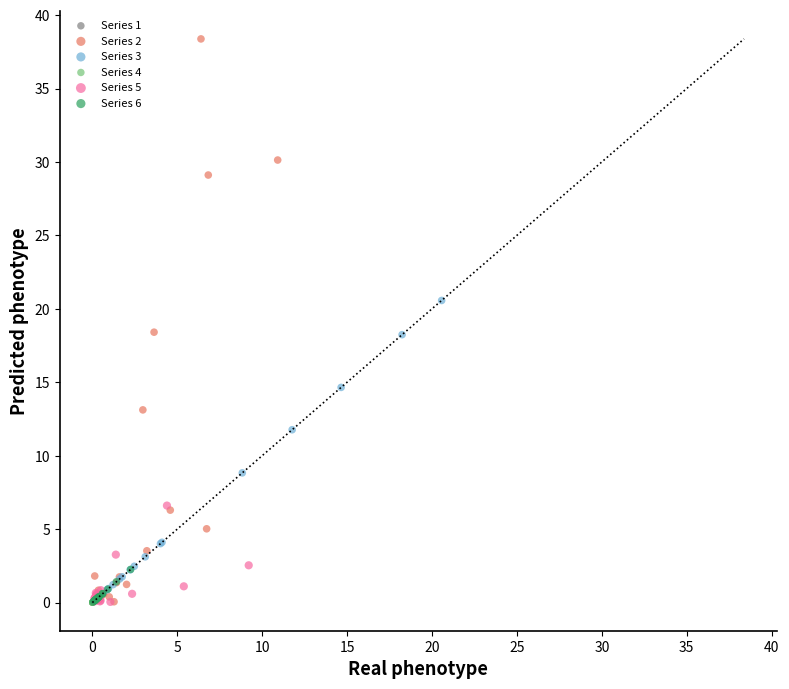

Which series contains the highest Y value?

Series 2